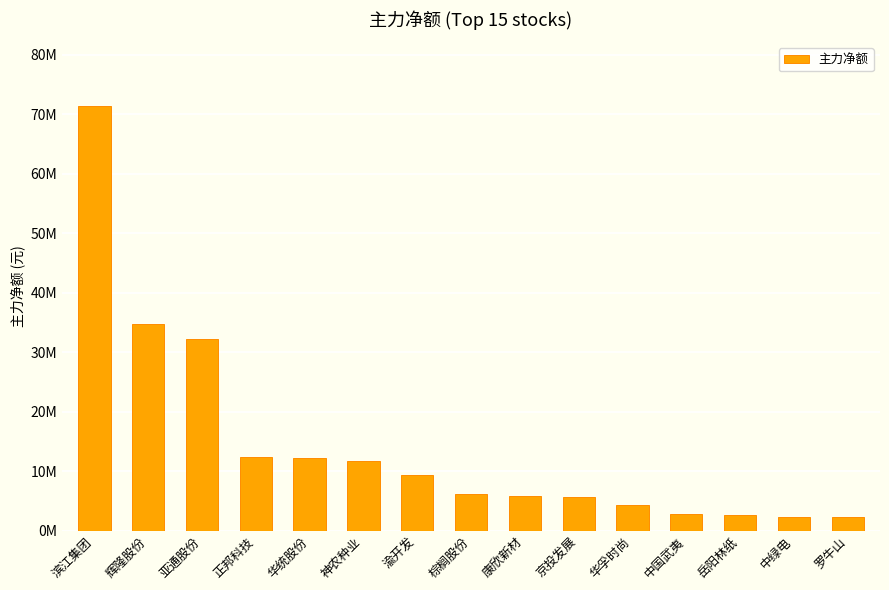

What is the smallest value displayed?

2282541